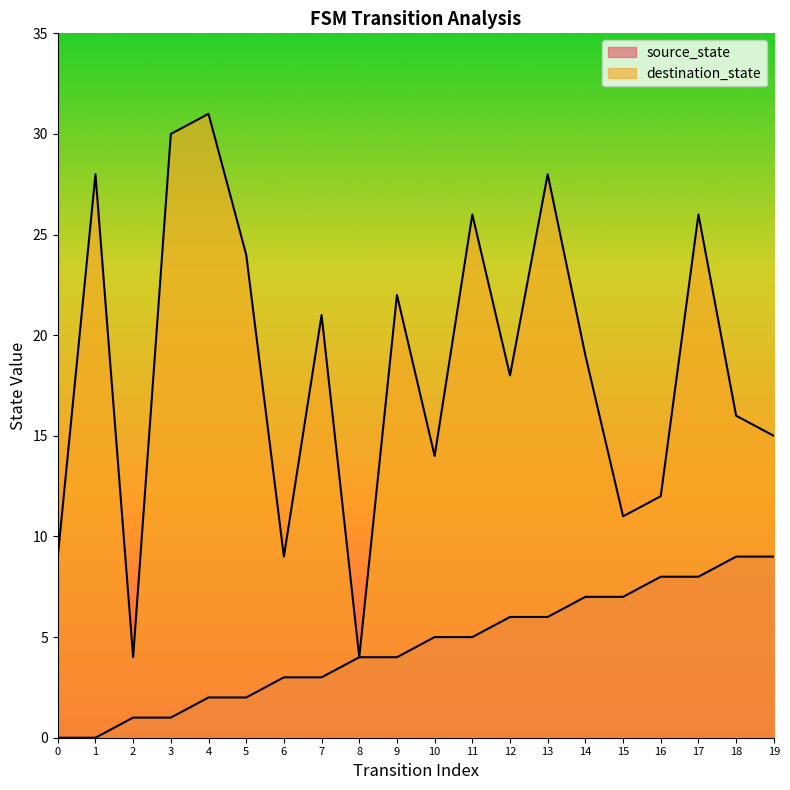

What is the total value across all series at 14?

26